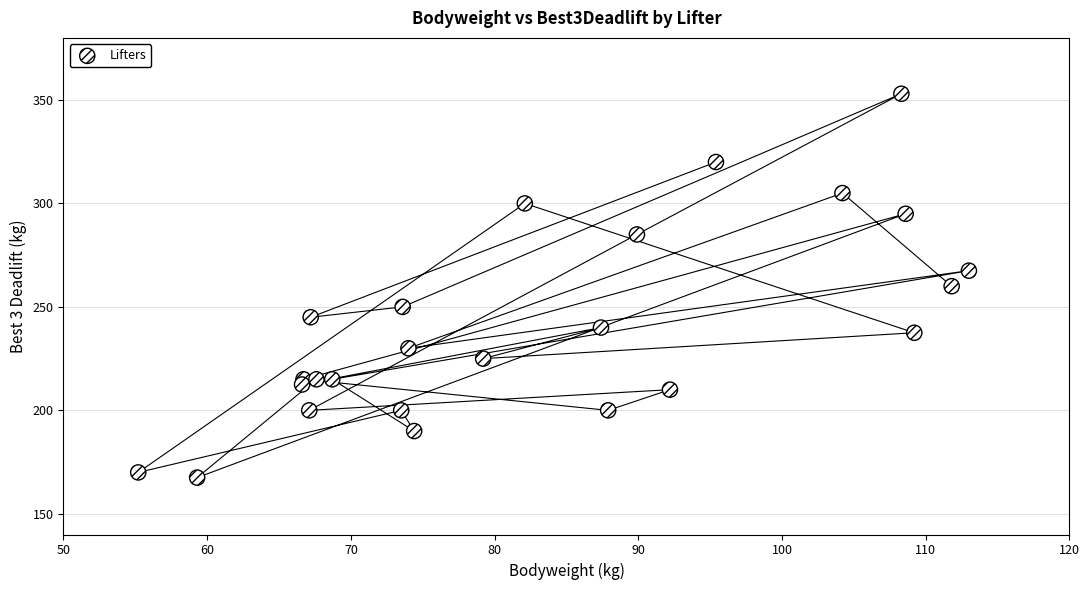

What is the range of Y values (max minus min)?

185.5